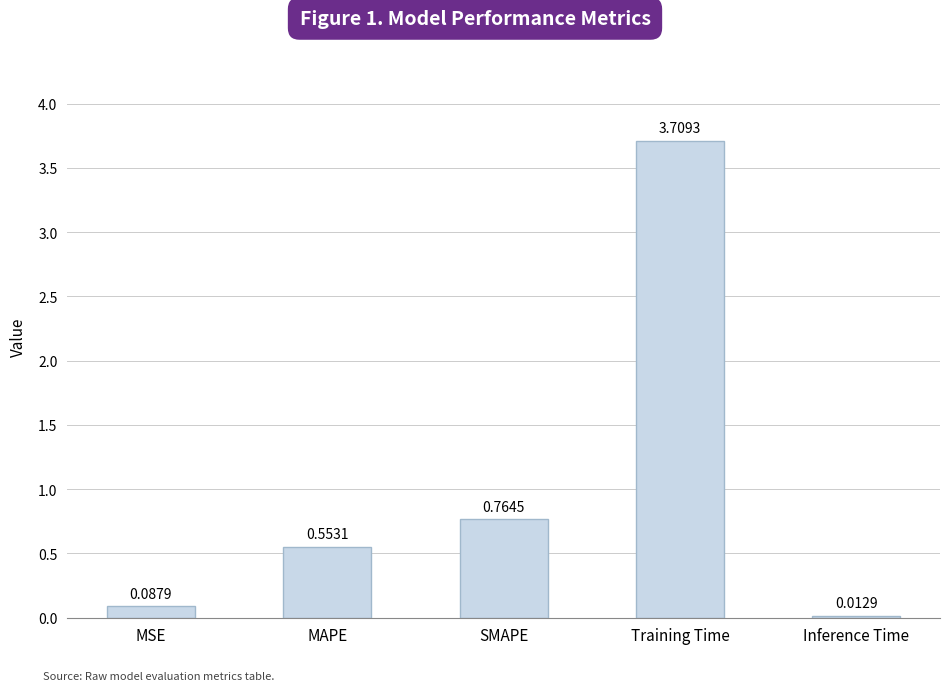

What is the sum of all values?

5.1